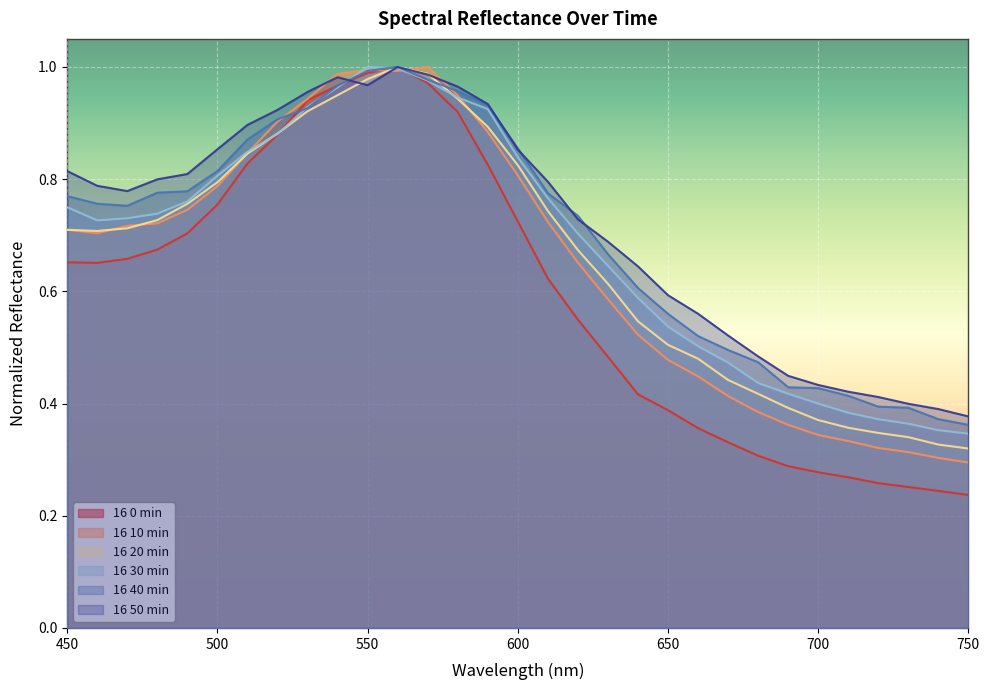

At which category does 20min reach its first local valley?

460